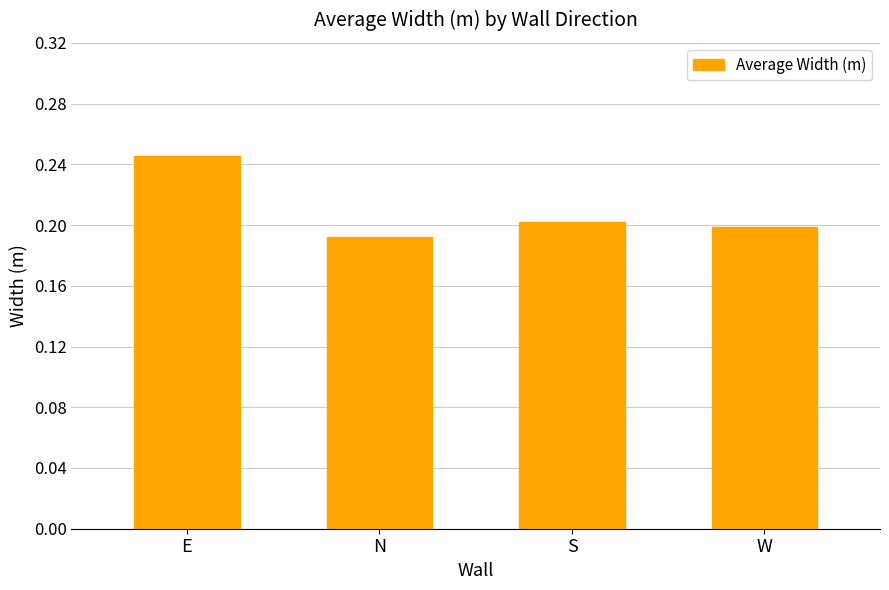

How many values are between 0 and 1?

4